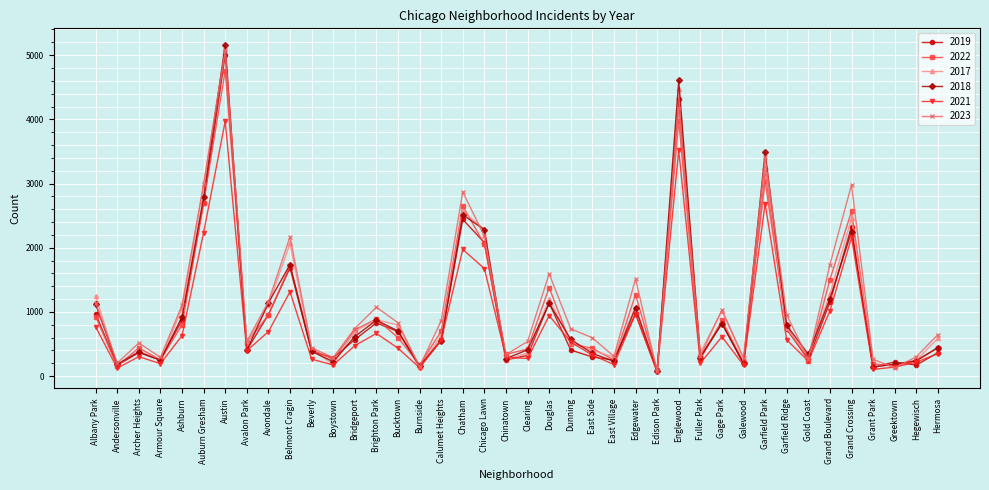

What is the label of the 5th point from the left?

Ashburn